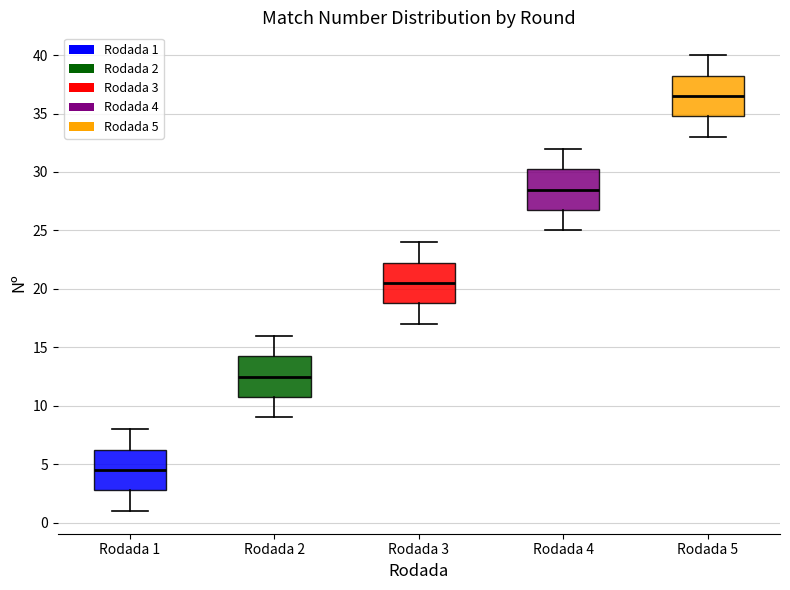

Which box's median line is the highest?

Rodada 5